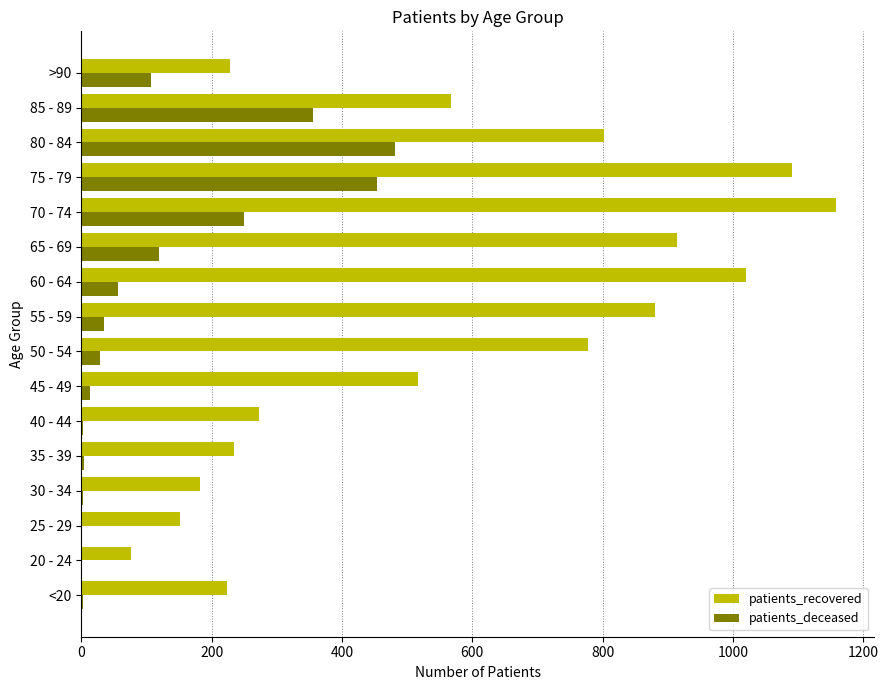

The patients_deceased series shows 107 at >90. True or false?

True